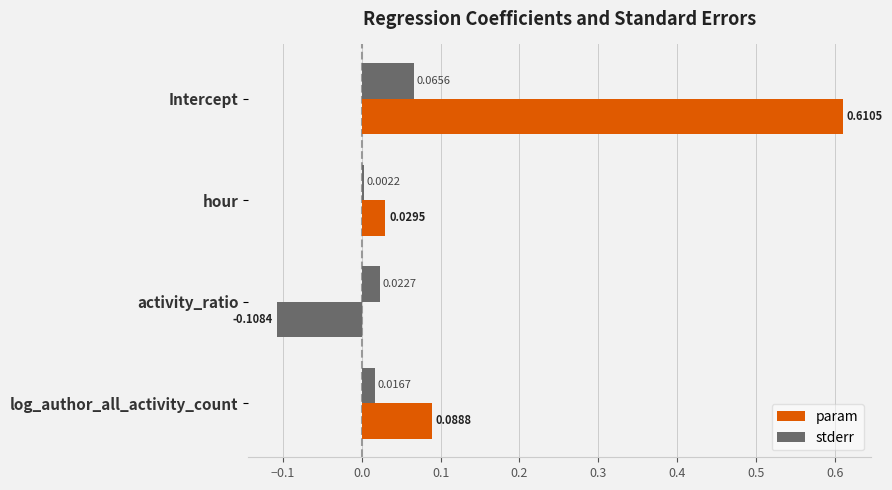

What is the minimum value shown in the chart?

-0.1